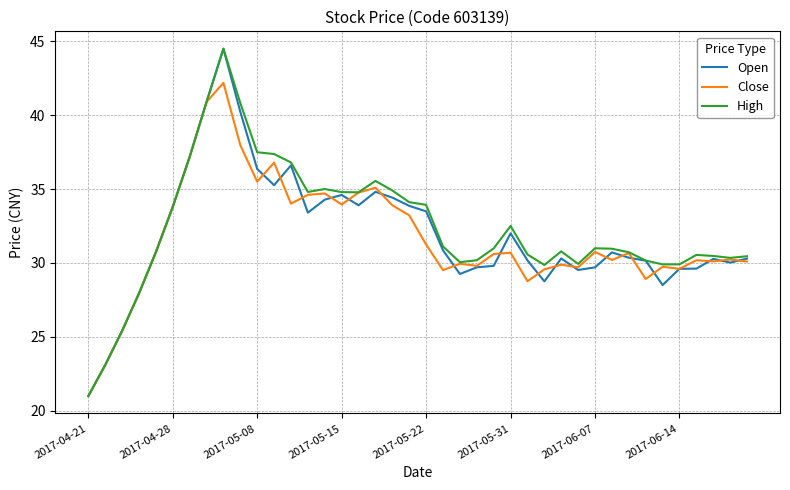

What is the highest value of the High series?

44.5